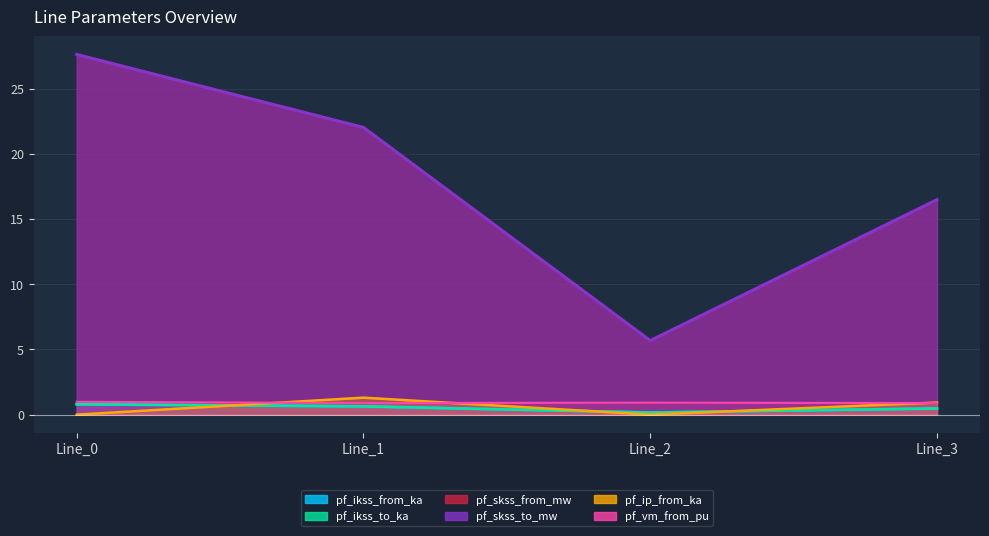

How many pf_ikss_from_ka values are between 0 and 1?

4